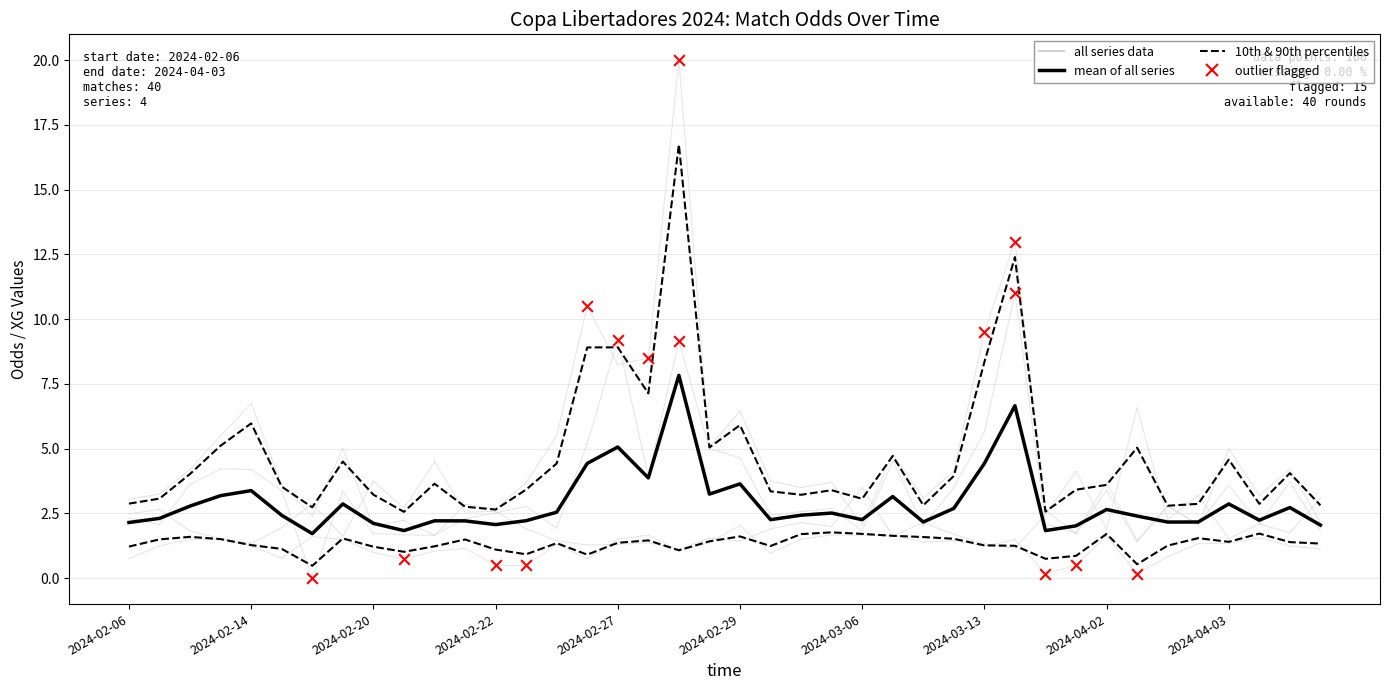

Which series reaches the minimum Y coordinate?

Odd_Corners_A